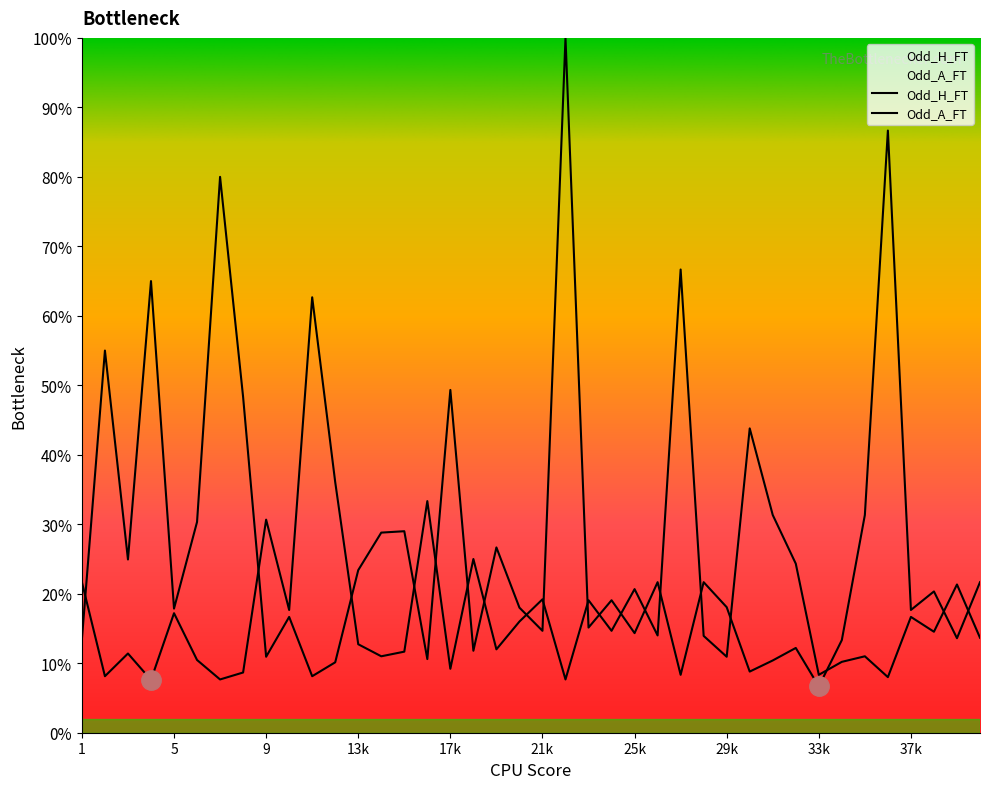

What is the difference between the highest and lowest values at 12?

3.9